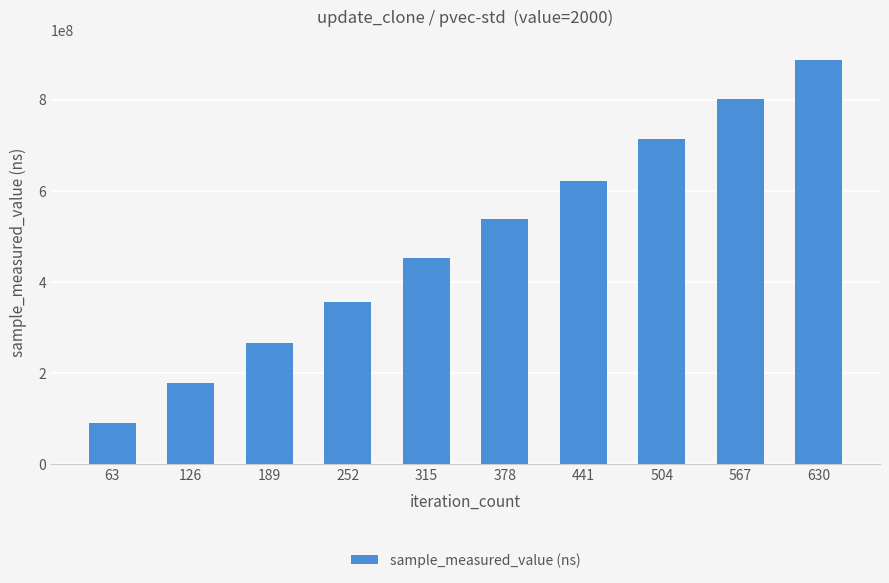

Which label corresponds to the smallest value in the chart?

63